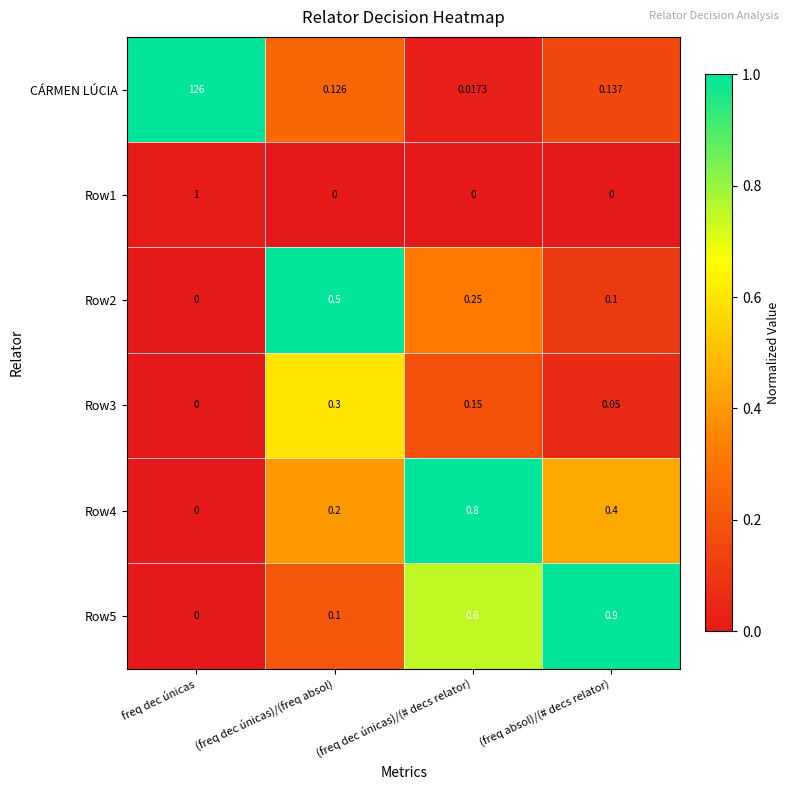

How many series are shown in this chart?

6